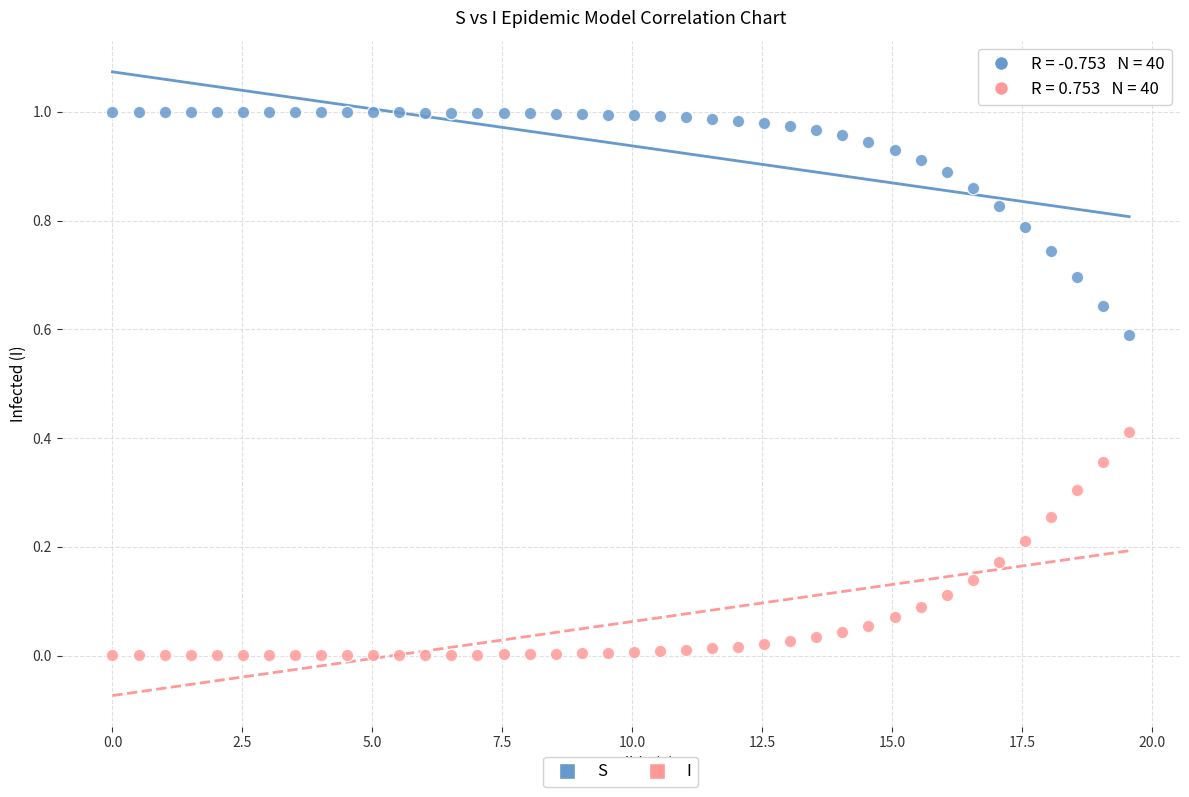

Across all data points, what is the range of X values (max minus min)?

19.6